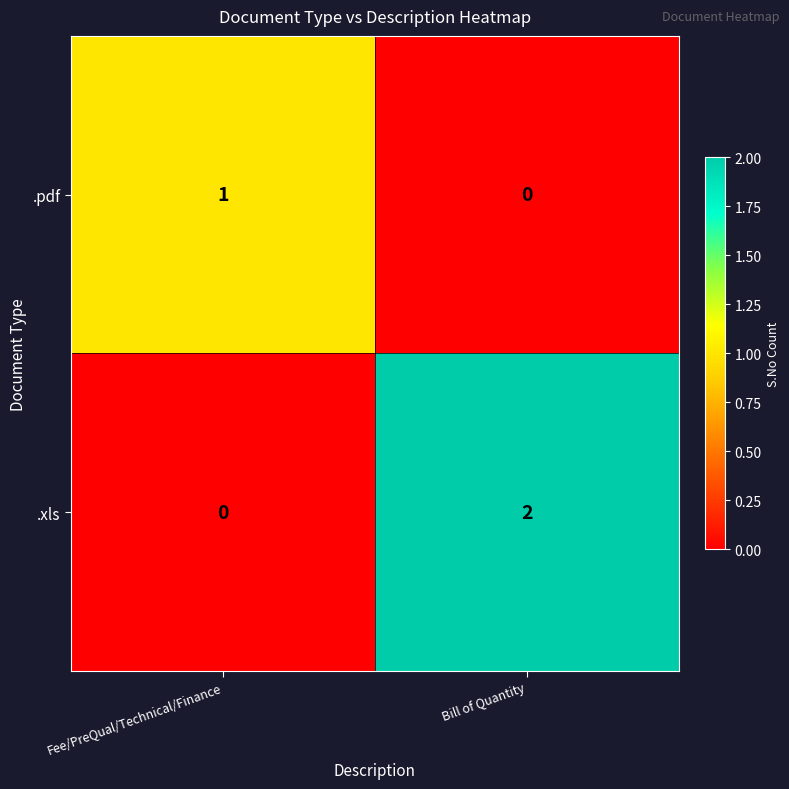

Reading left to right, extract all data points from this chart.

.pdf: Fee/PreQual/Technical/Finance=1	Bill of Quantity=0
.xls: Fee/PreQual/Technical/Finance=0	Bill of Quantity=2